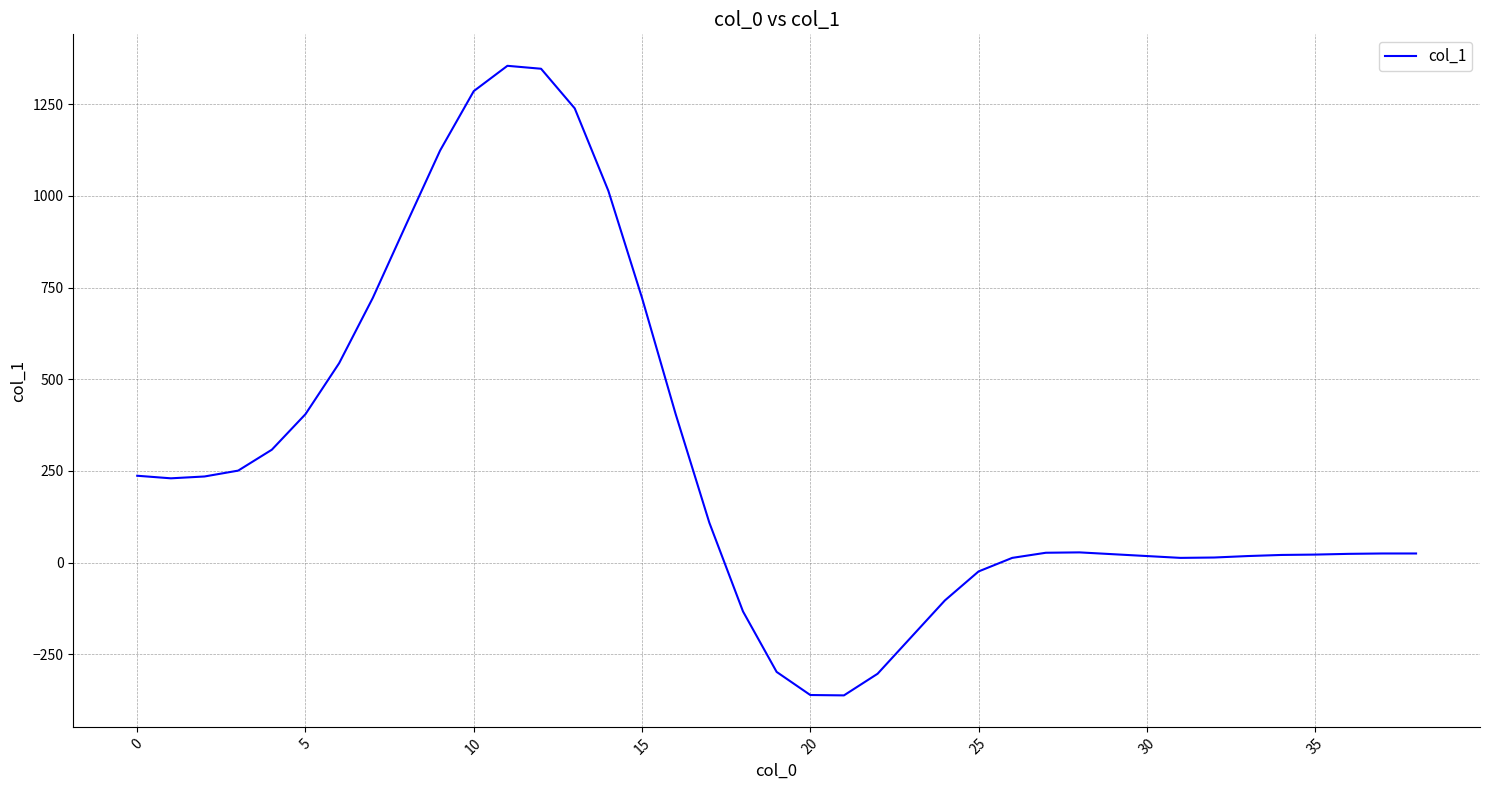

What is the smallest value displayed?

-362